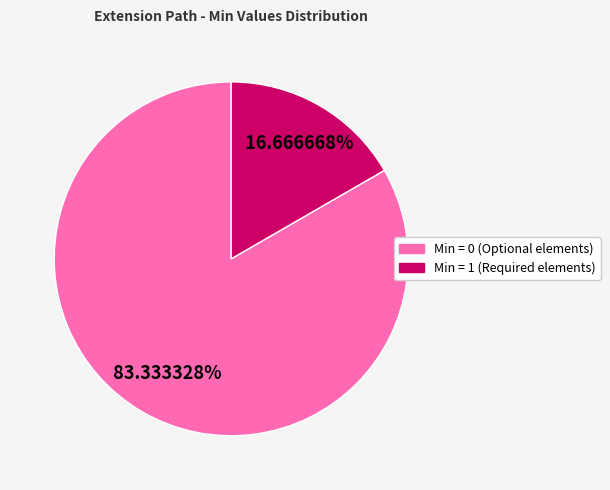

Does any single category account for the majority?

Yes